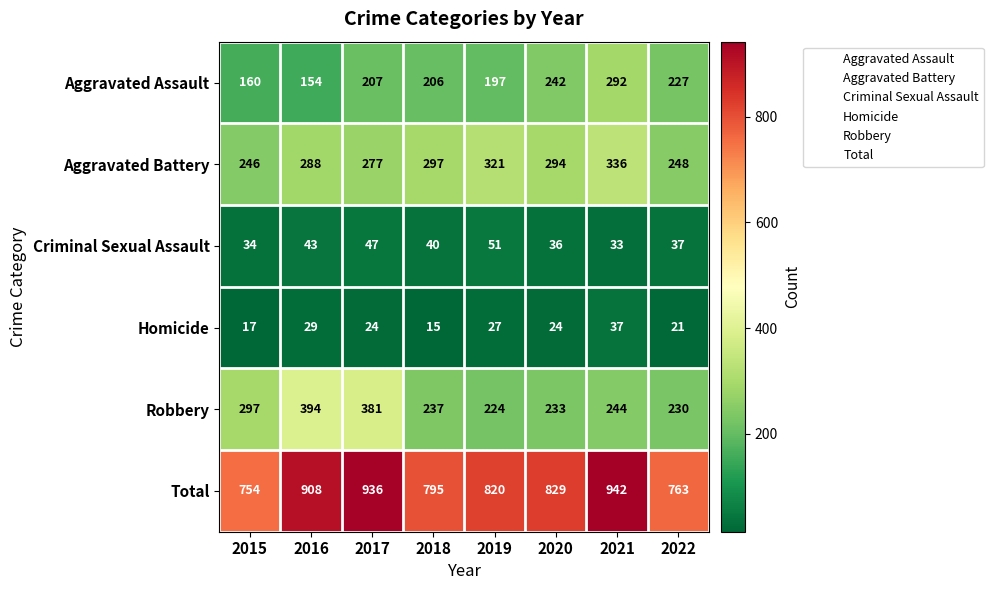

Is the value of Criminal Sexual Assault at 2020 greater than the value of Robbery at 2017?

No